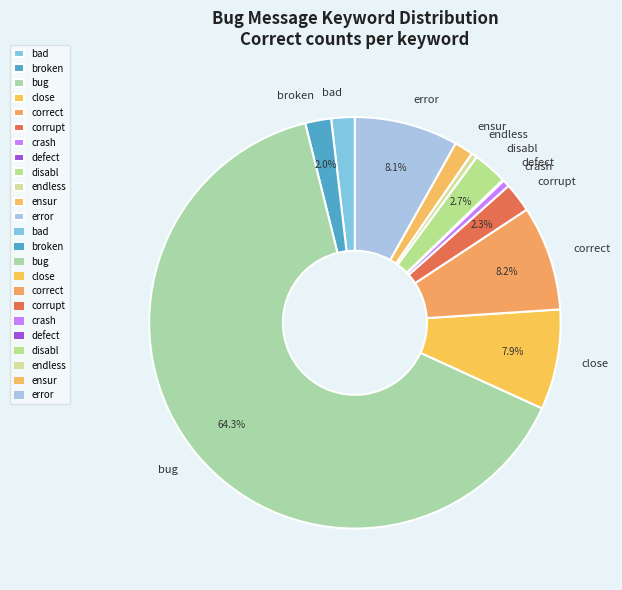

Which category has the biggest portion of the pie?

bug